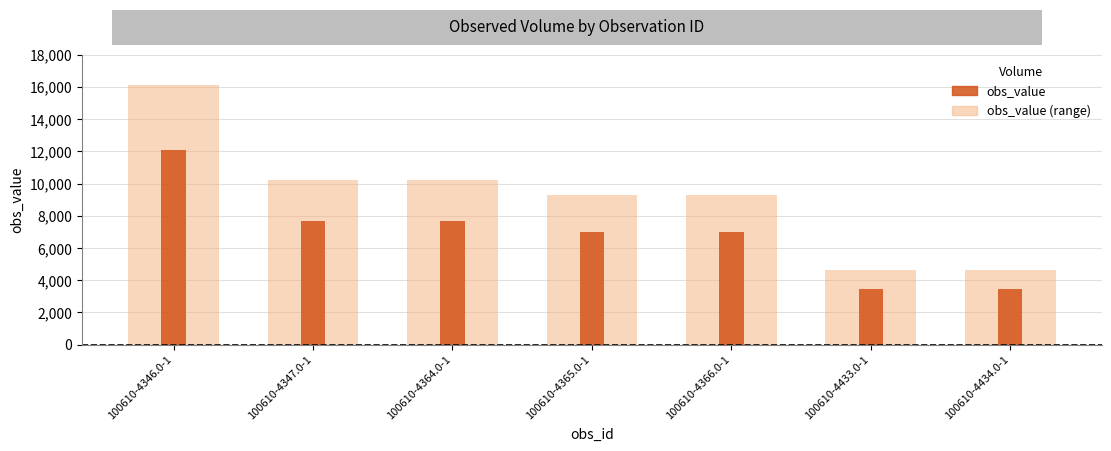

Does the chart contain any negative values?

No